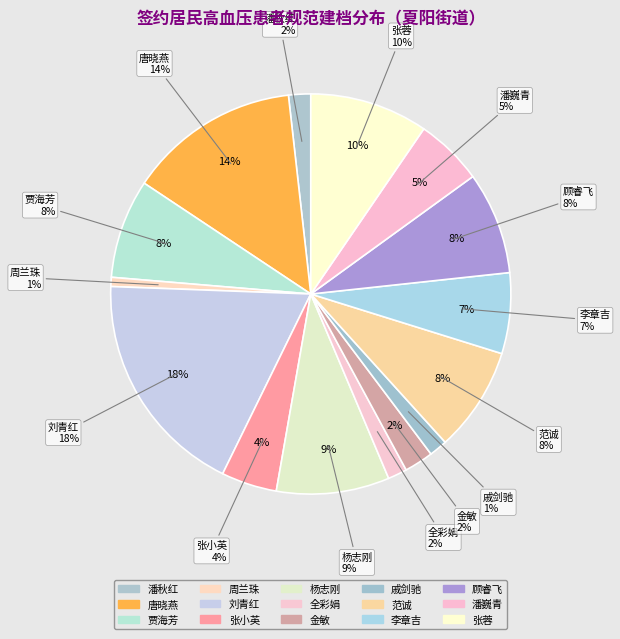

Which category has the smallest portion of the pie?

310118001-周兰珠